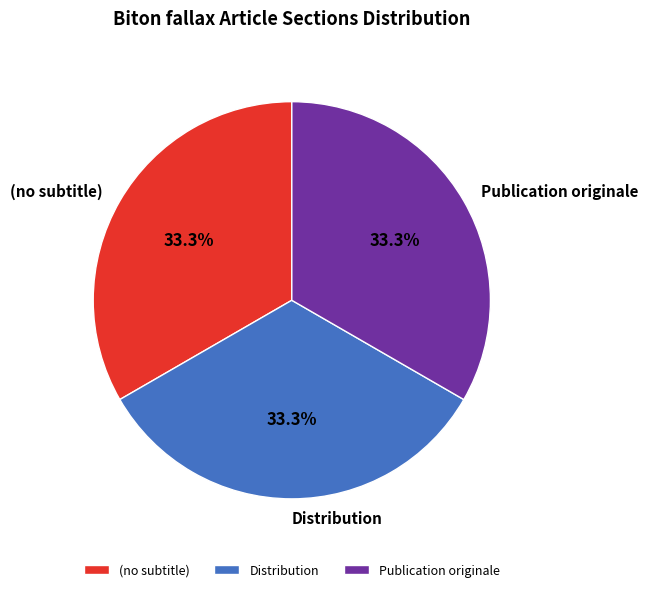

Do Publication originale and (no subtitle) together represent more than half of the pie?

Yes